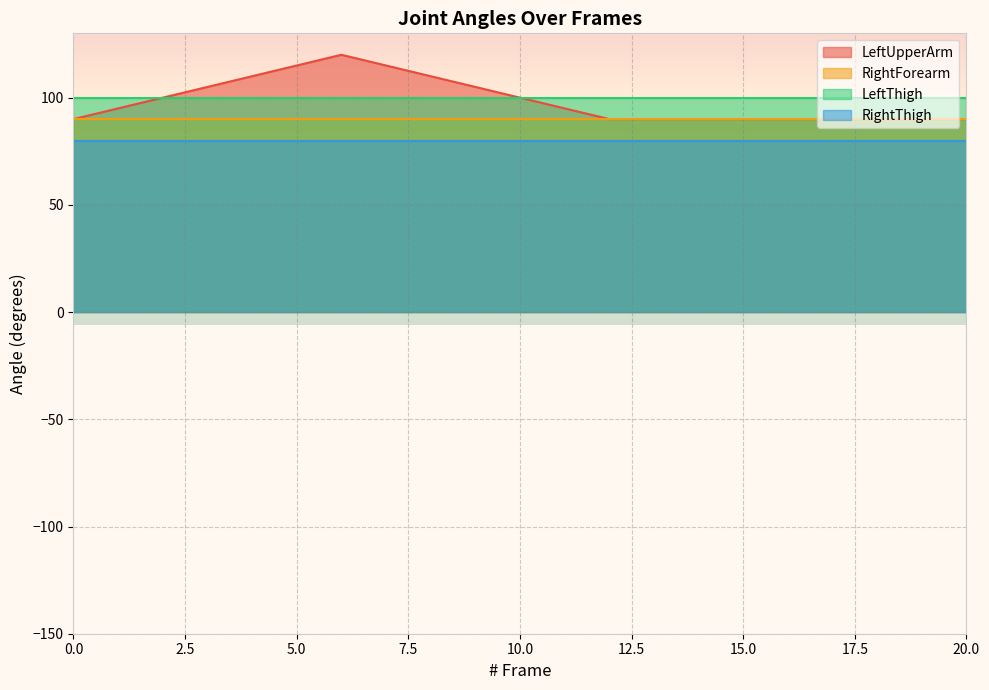

True or false: RightForearm and LeftThigh cross at least once.

False